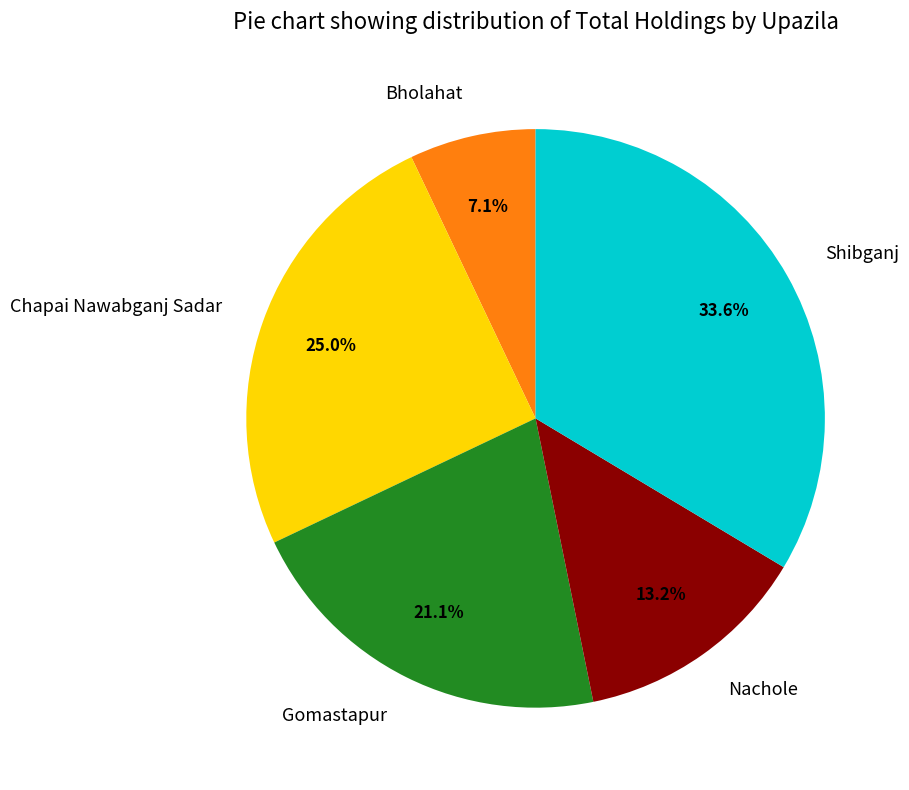

What is the smallest slice in the pie chart?

Bholahat